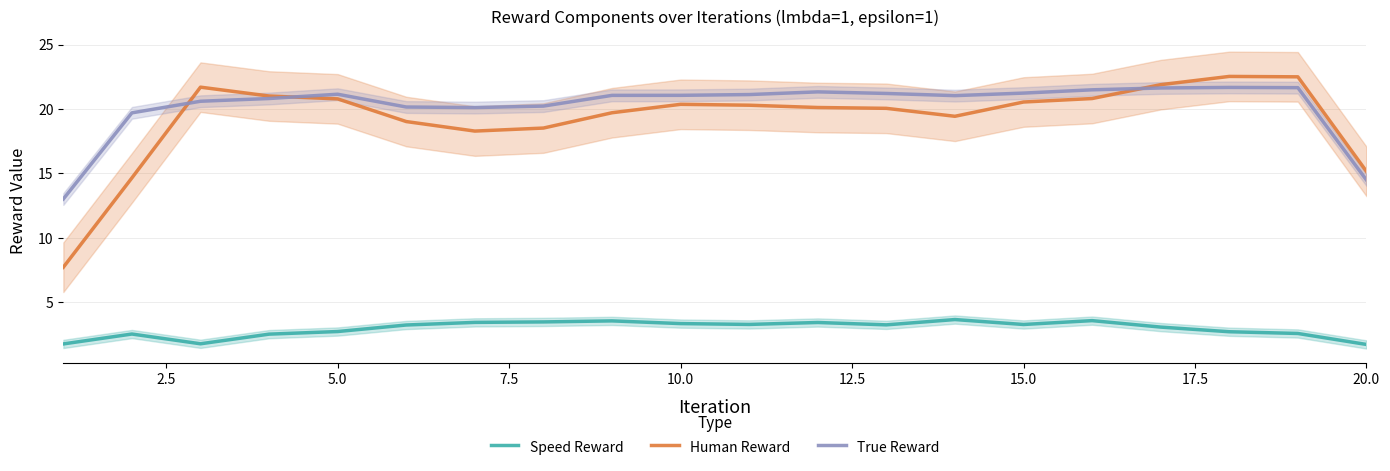

List the series in order of their peak value, lowest first.

Speed Reward, True Reward, Human Reward